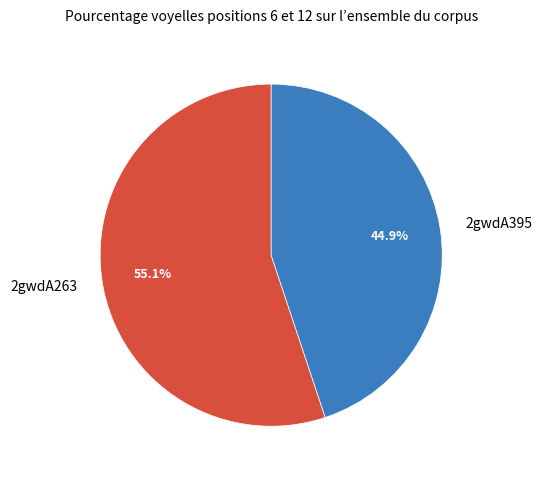

Rank the categories by value from highest to lowest.

2gwdA263, 2gwdA395